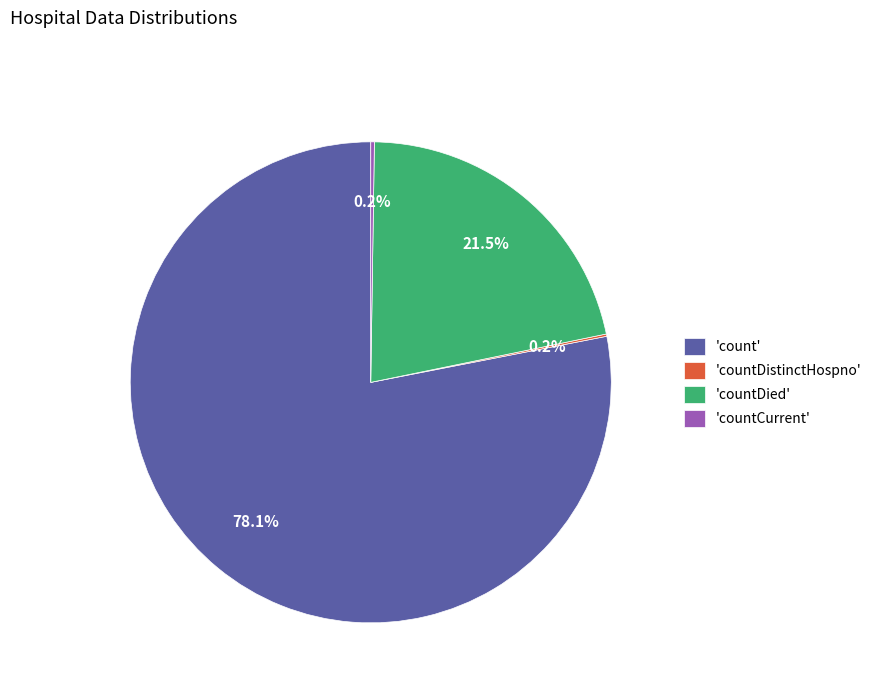

What is the ratio of the value at 'countDied' to the value at 'count'?

0.3